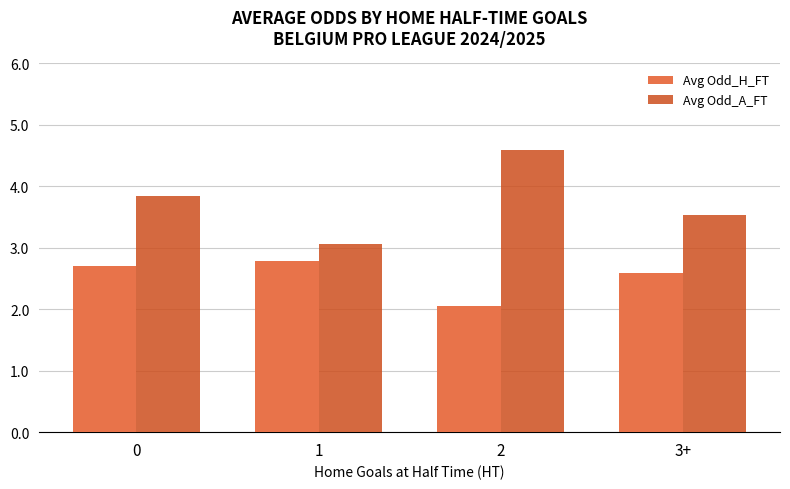

Are the bars grouped side by side (vs. stacked)?

Yes